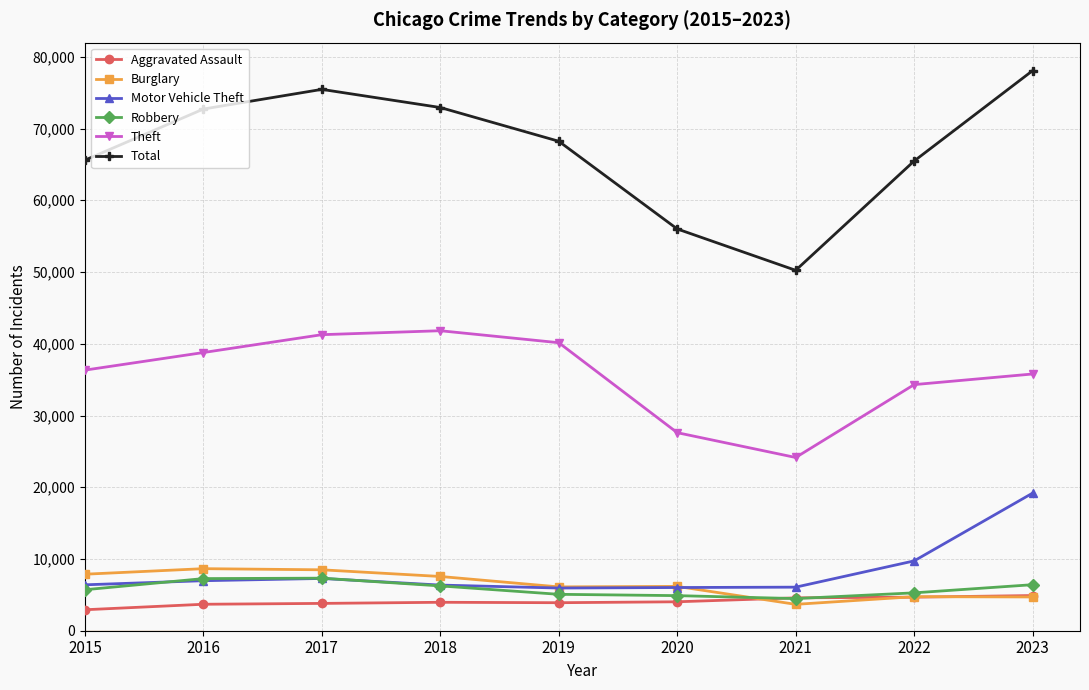

What are all the series names shown in the legend?

Aggravated Assault, Burglary, Motor Vehicle Theft, Robbery, Theft, Total